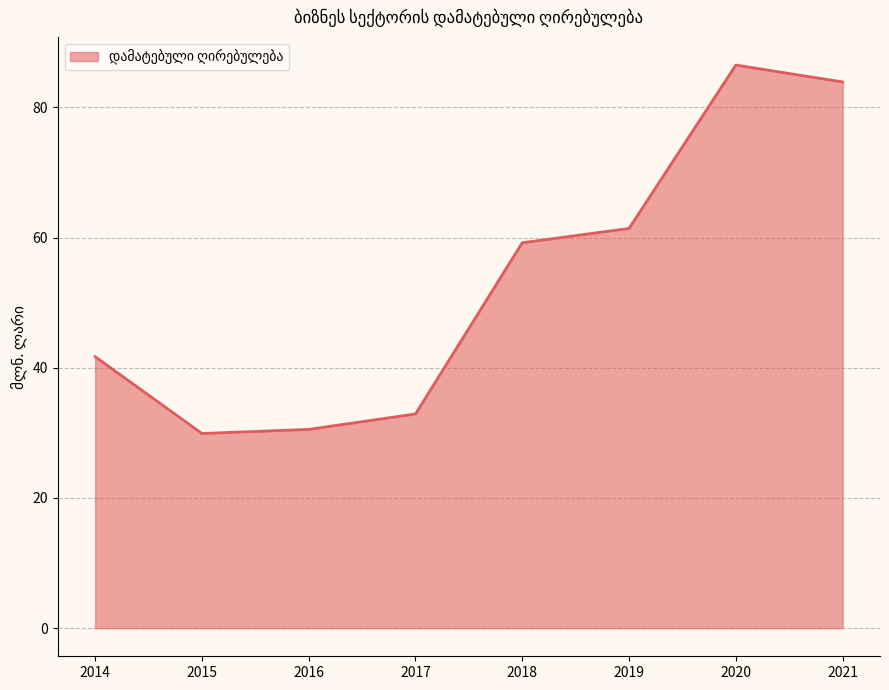

At which label is the value closest to 58?

2018